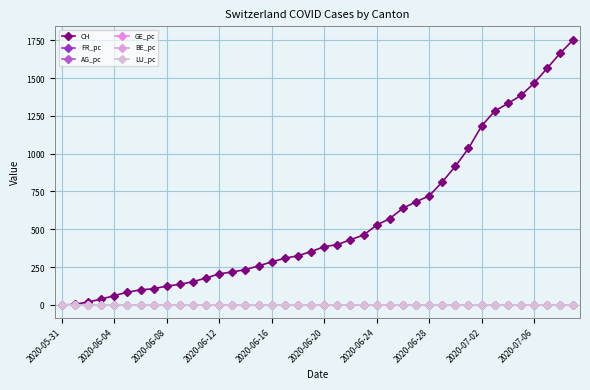

In LU_pc, how many points are higher than both neighbors (excluding endpoints)?

1